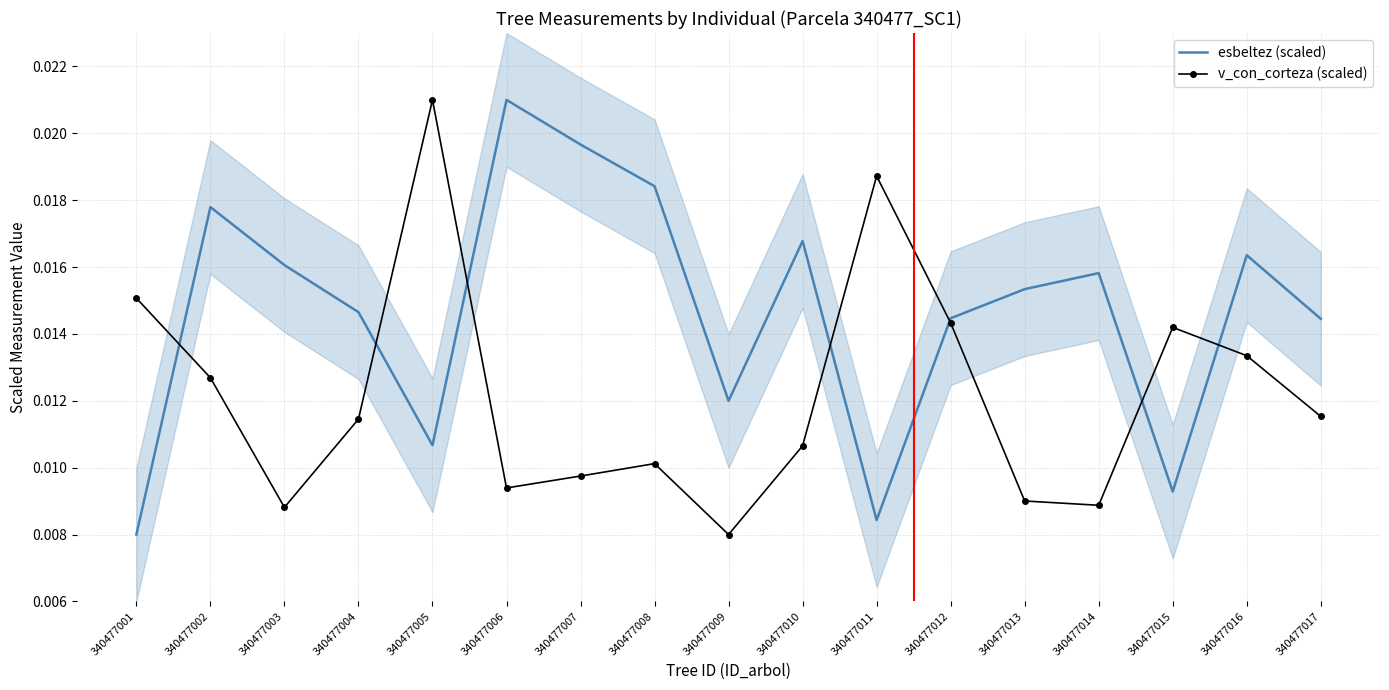

Between which two adjacent categories do esbeltez (scaled) and v_con_corteza (scaled) first intersect?

340477001 and 340477002